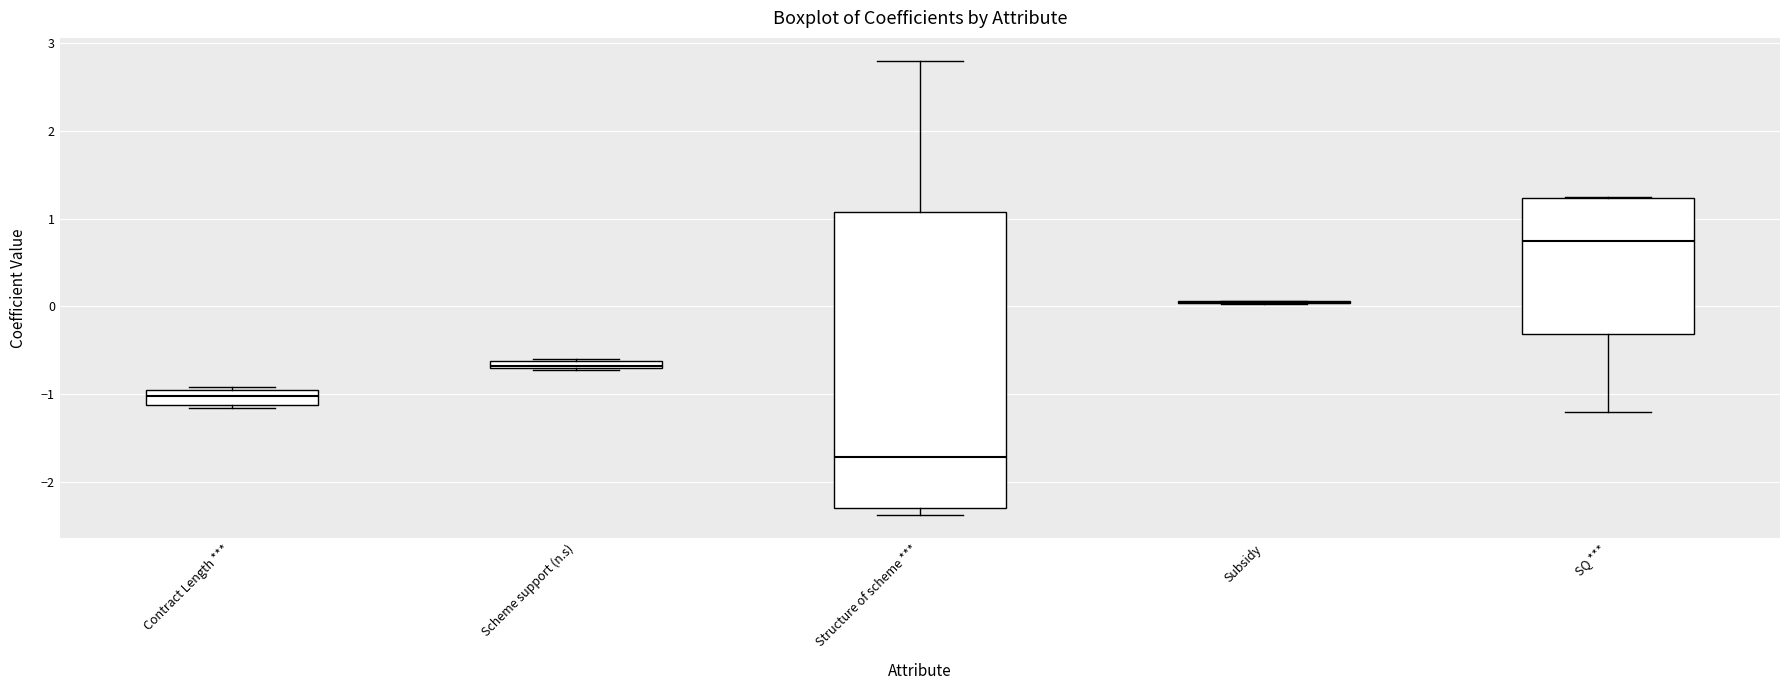

Comparing the boxes themselves (not the whiskers), which one is the tallest?

Structure of scheme ***